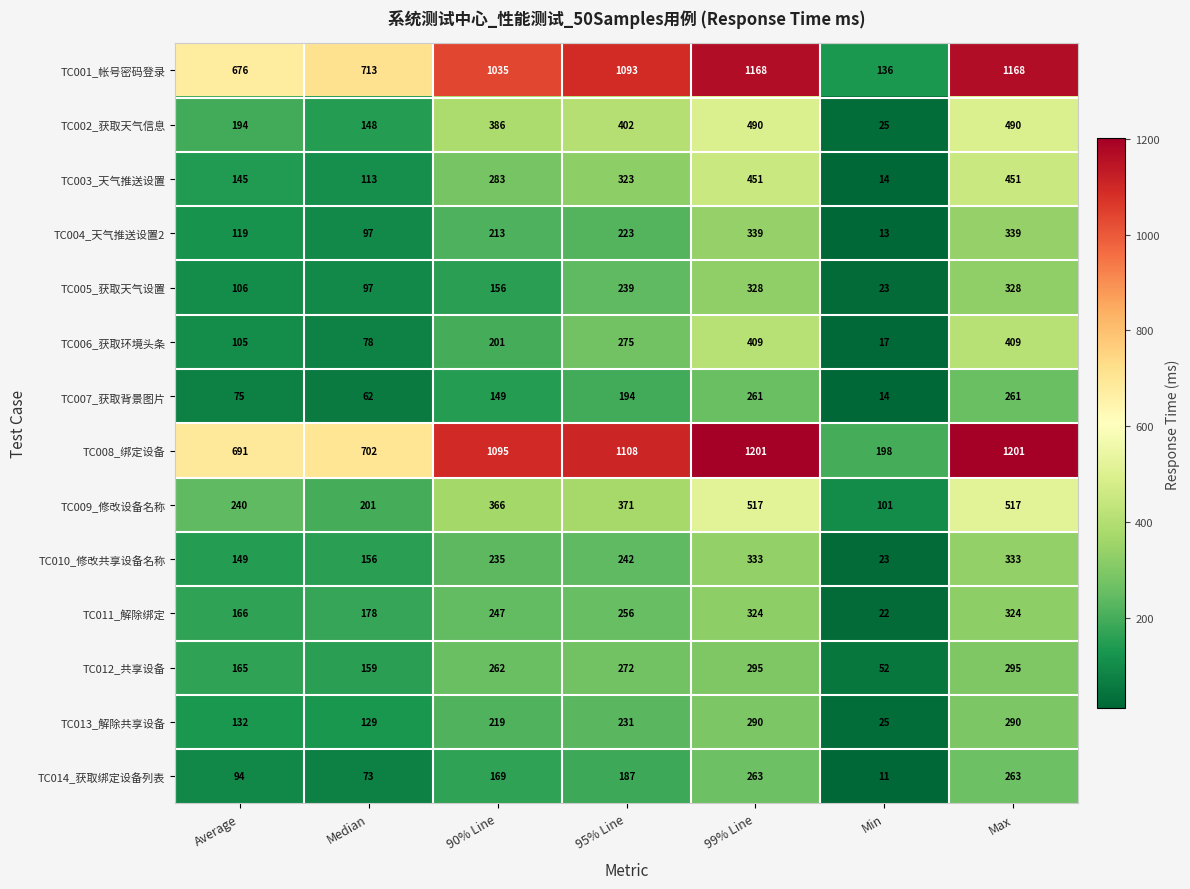

What is the total value across all series at Median?

2906